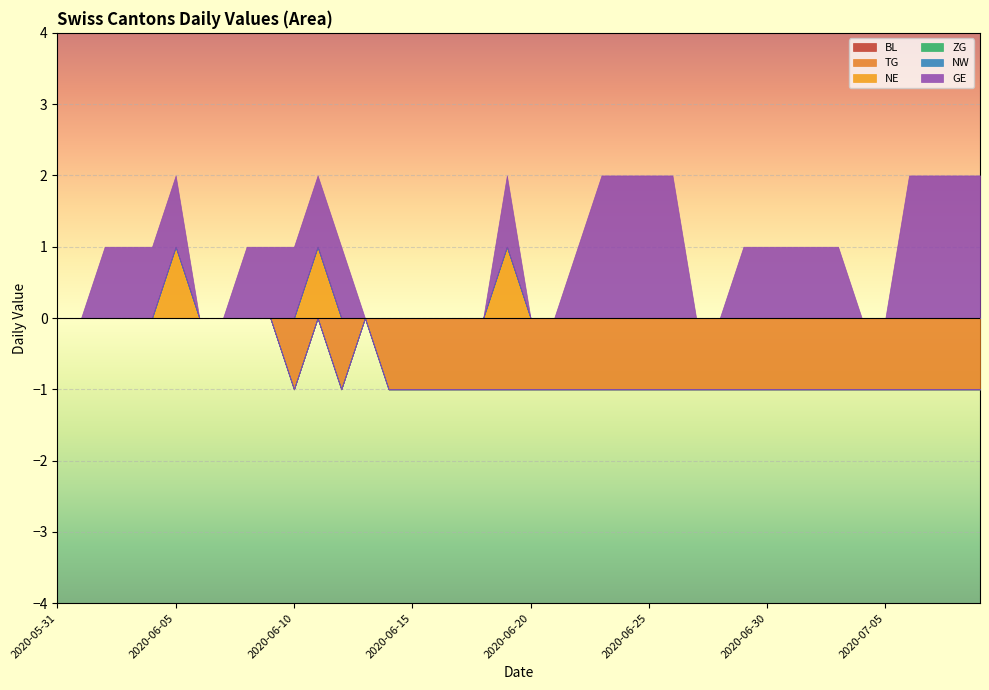

At how many categories does at least one series exceed 0?

24